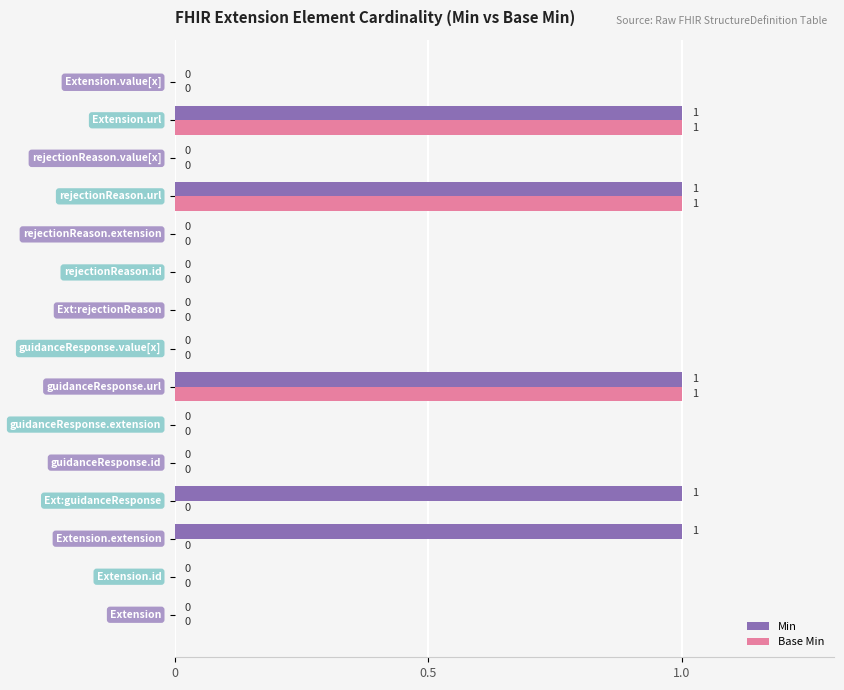

Which series has the largest total across all categories?

Min